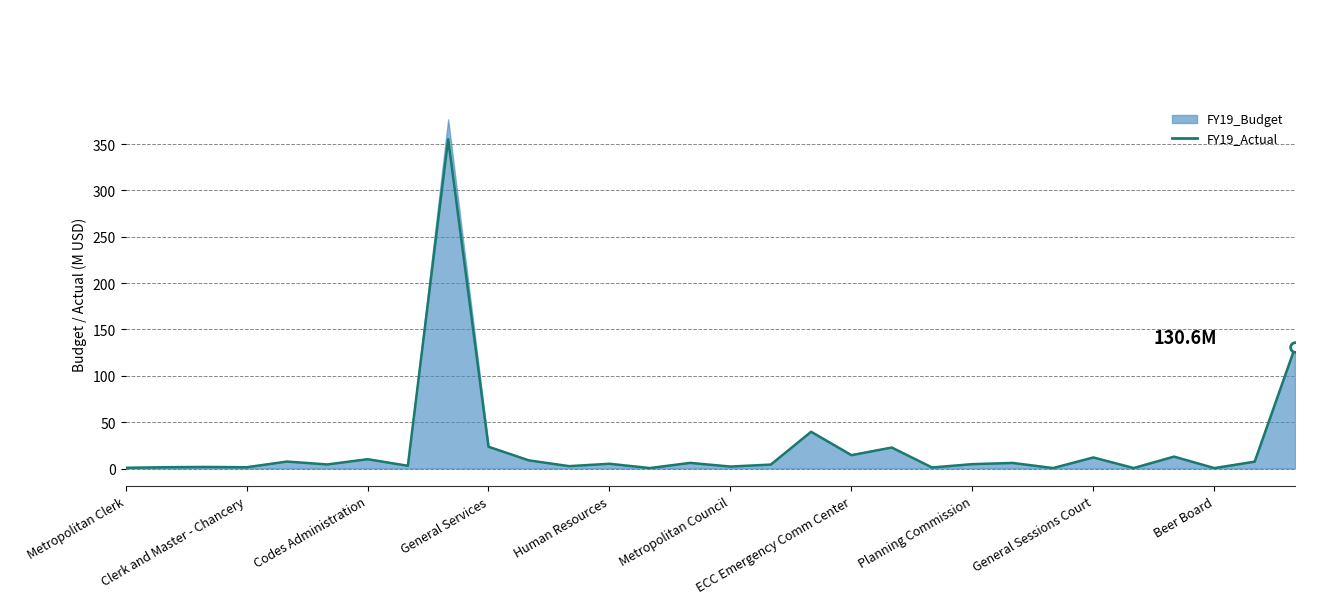

Does the chart display data point markers on the line(s)?

No